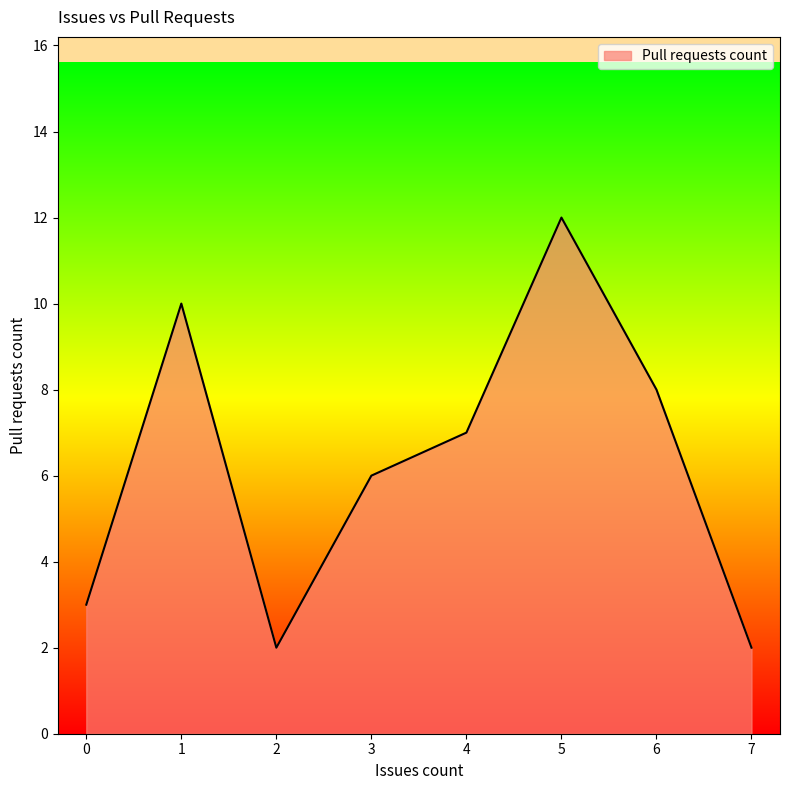

Reading left to right, extract all data points from this chart.

0=3	1=10	2=2	3=6	4=7	5=12	6=8	7=2